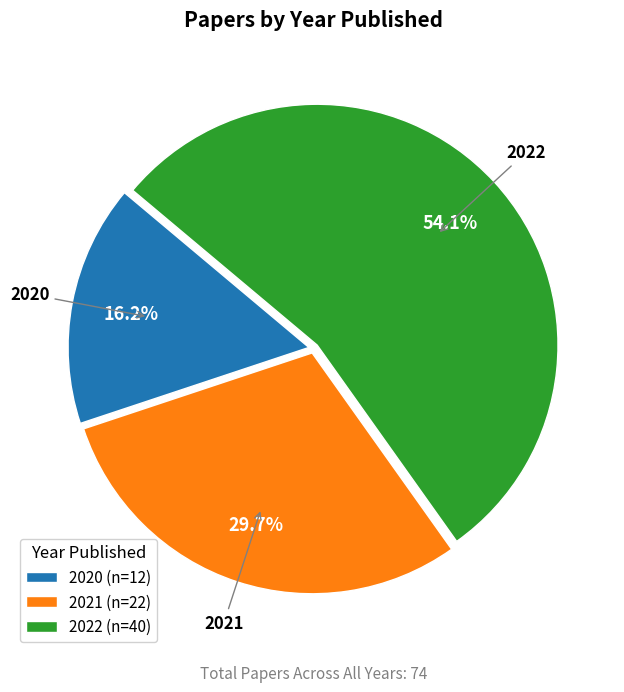

How many segments does this pie chart have?

3